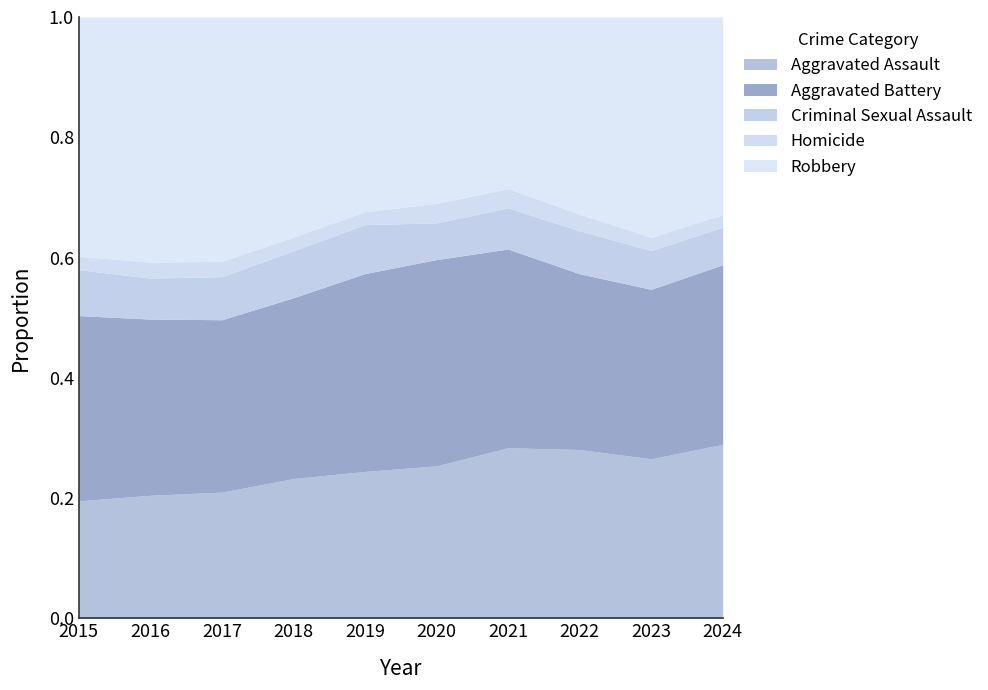

Rank the series by their maximum value, from highest to lowest.

Robbery, Aggravated Battery, Aggravated Assault, Criminal Sexual Assault, Homicide